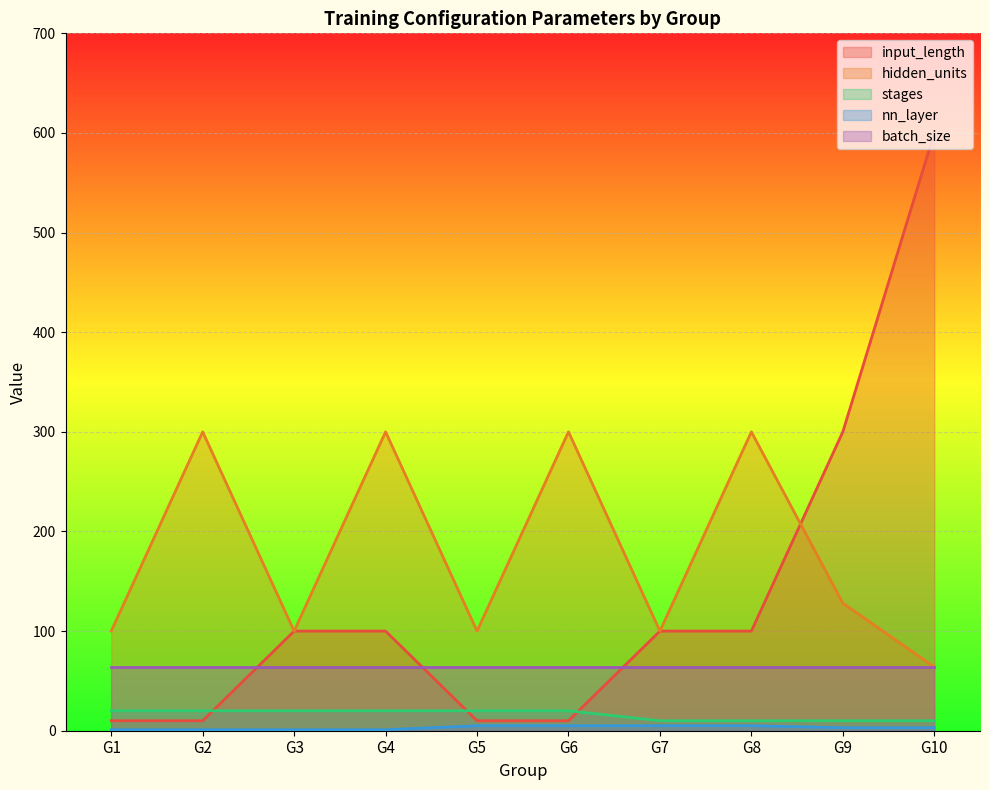

Rank the categories by nn_layer value from highest to lowest.

G5, G6, G7, G8, G9, G10, G1, G2, G3, G4